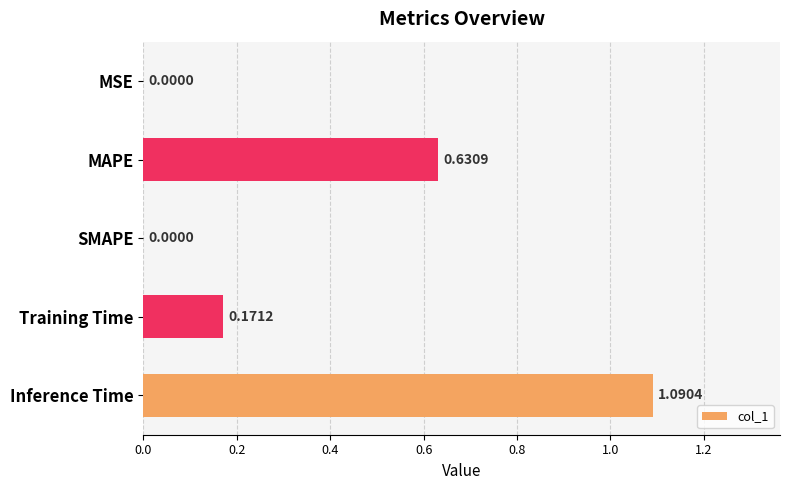

What is the change in value from SMAPE to Training Time?

+0.2